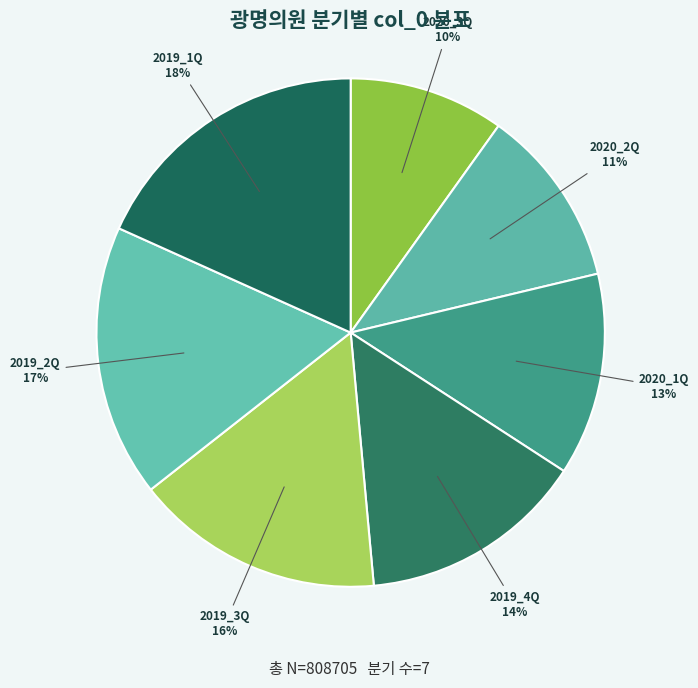

Approximately how many times larger is the value at 2019_1Q compared to 2019_4Q?

1.3